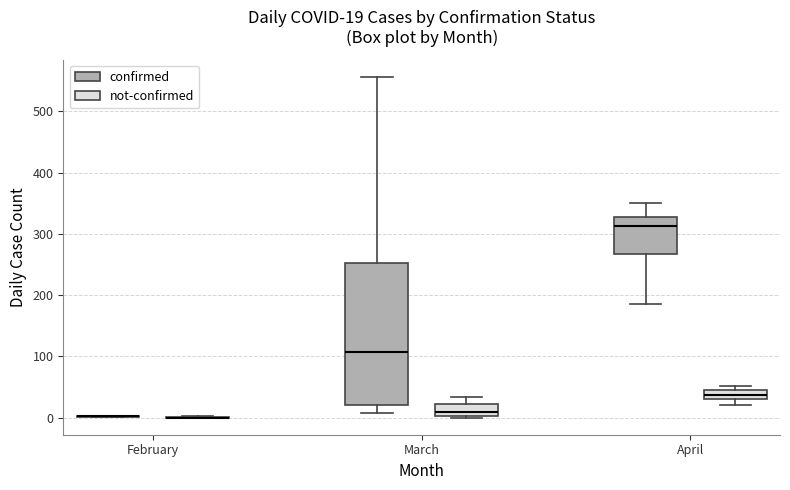

Comparing the boxes themselves (not the whiskers), which one is the tallest?

March (confirmed)